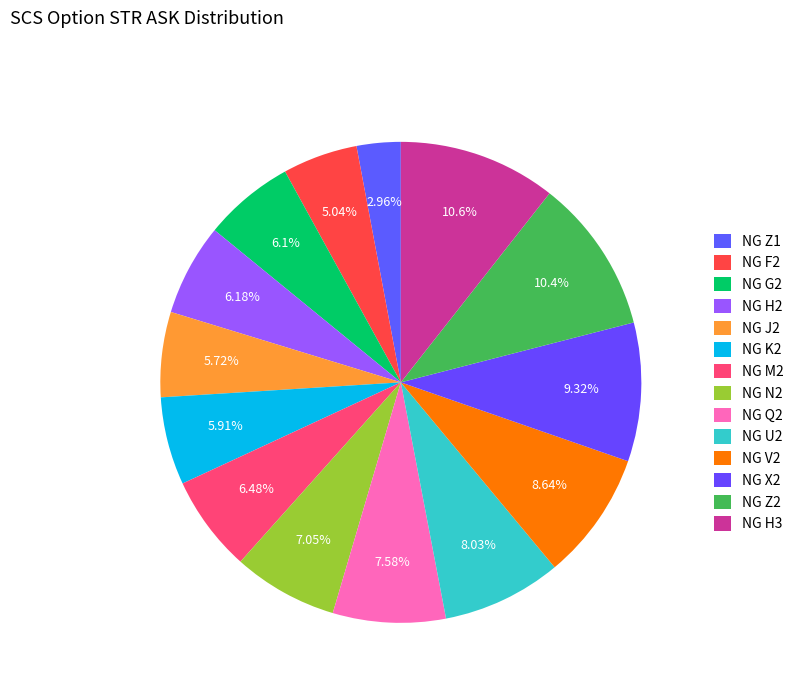

How many segments does this pie chart have?

14